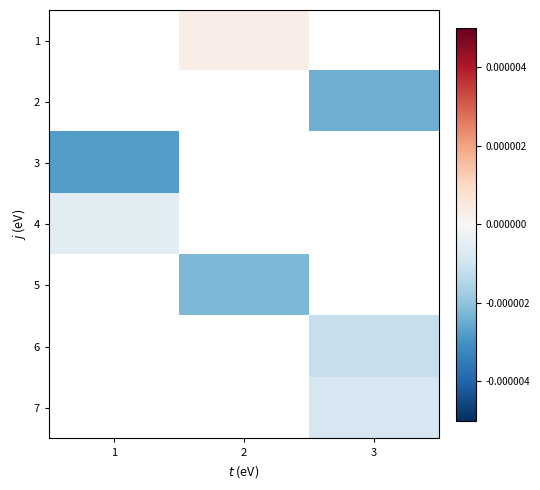

At which category does the chart reach its peak across all series?

2